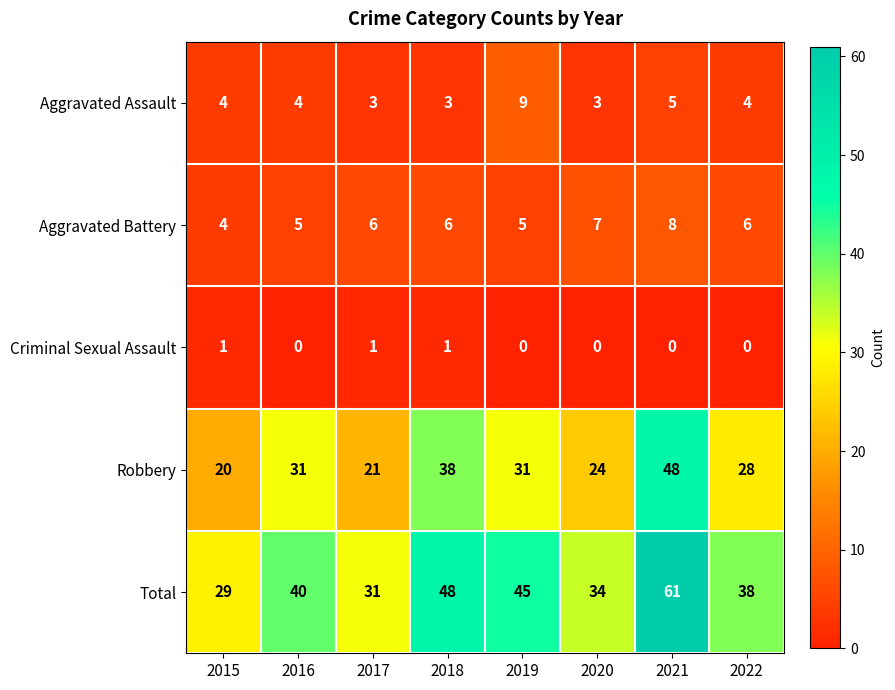

What value does the Aggravated Assault series have at 2022?

4